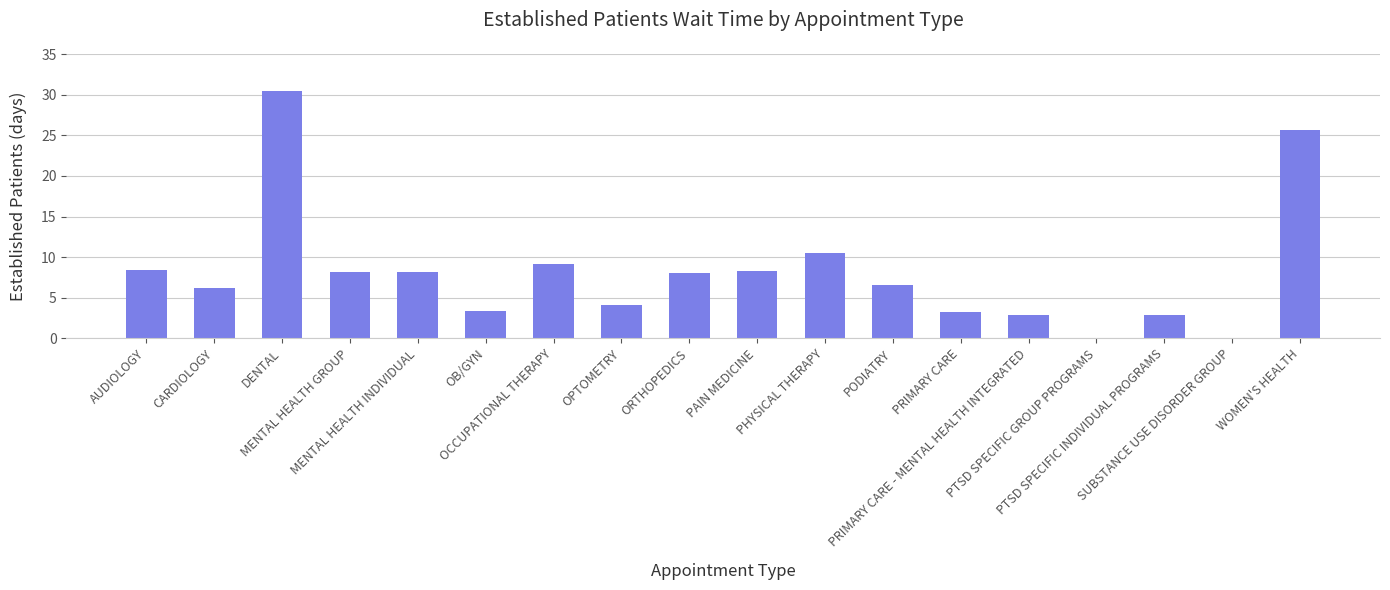

At which label is the value closest to 15?

PHYSICAL THERAPY